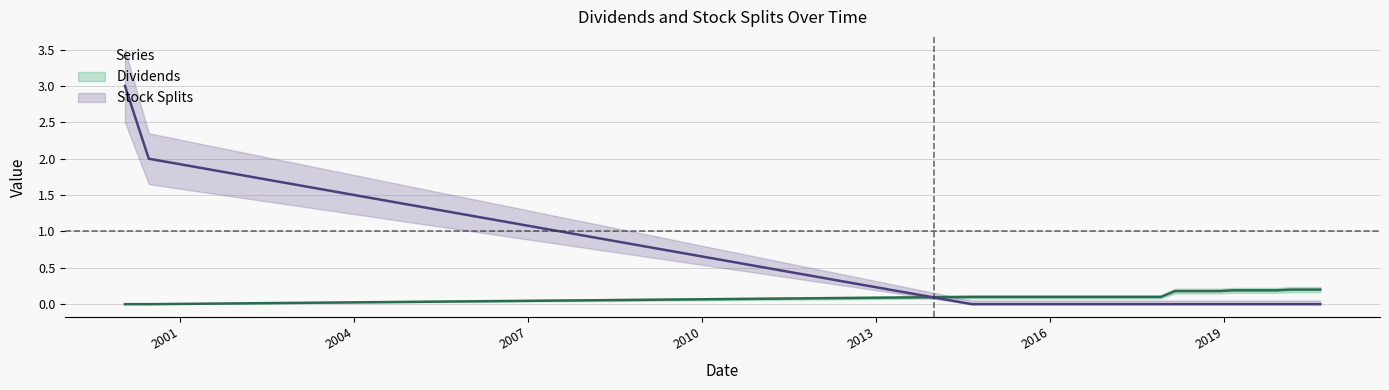

True or false: Stock Splits has more than 0 points higher than both neighbors.

False